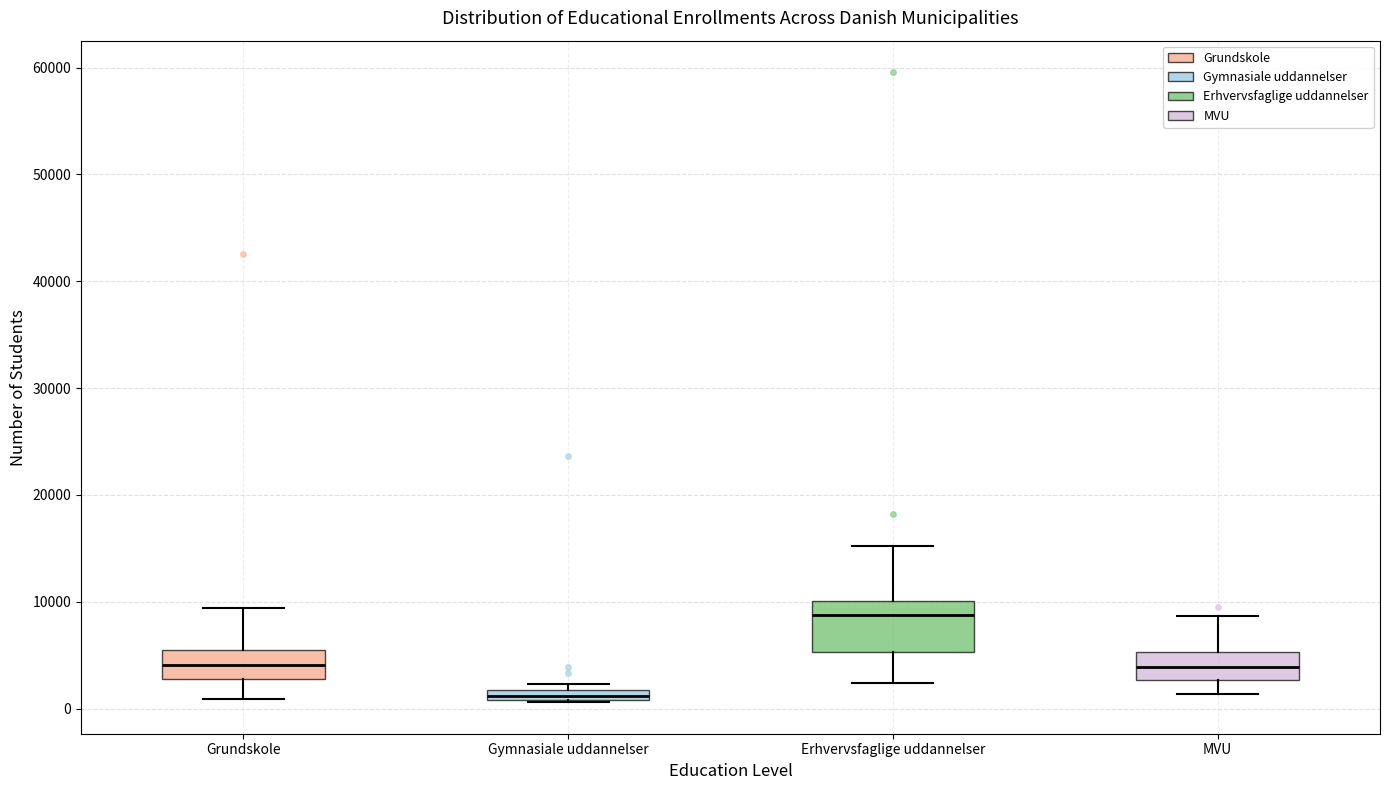

Which box has the lowest median line?

Gymnasiale uddannelser